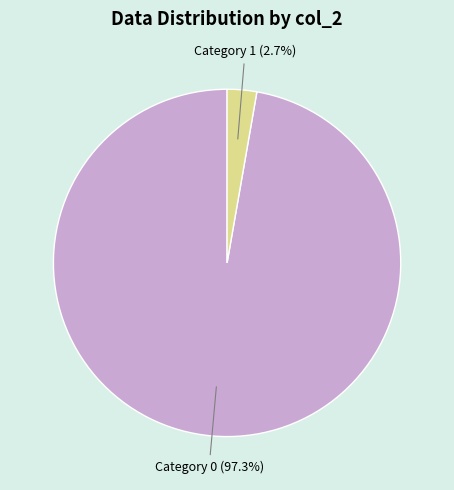

Which category has the smallest portion of the pie?

Category 1 (2.7%)